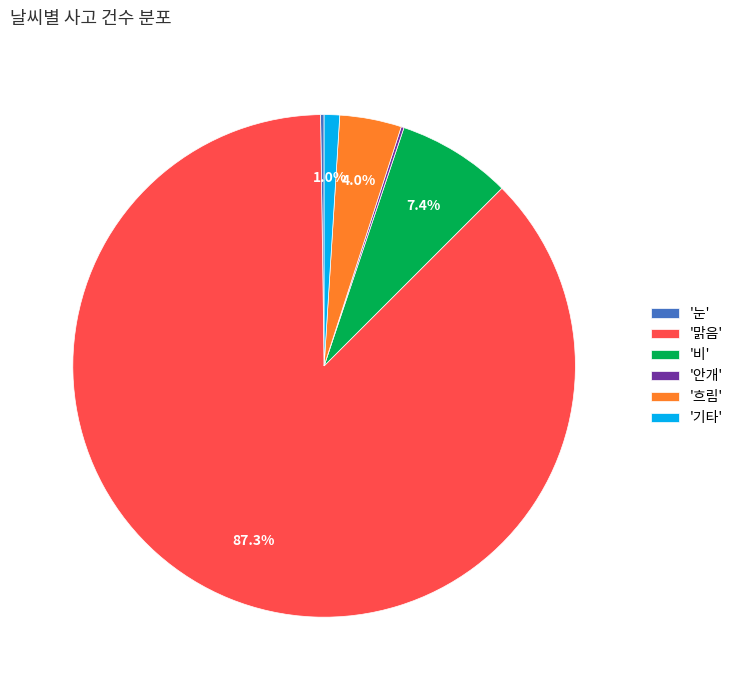

What is the majority slice?

'맑음'